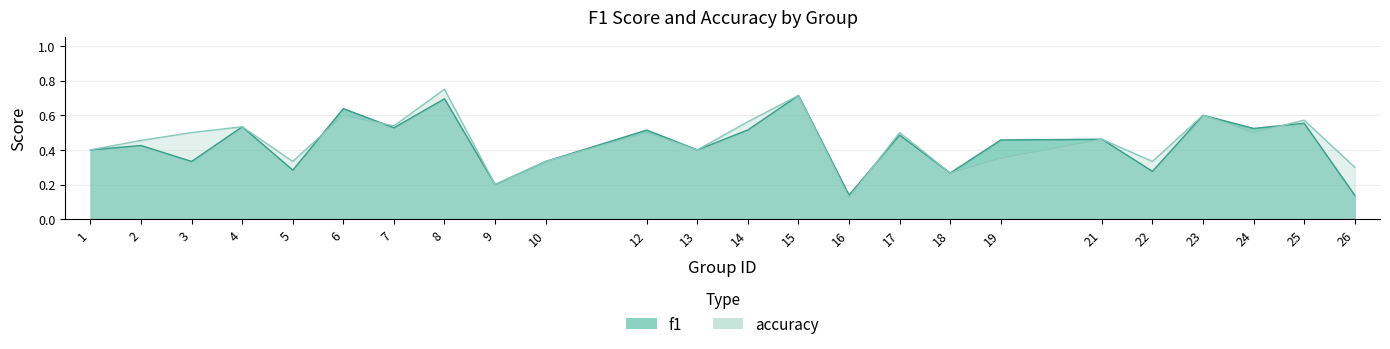

Does the chart display data point markers on the line(s)?

No